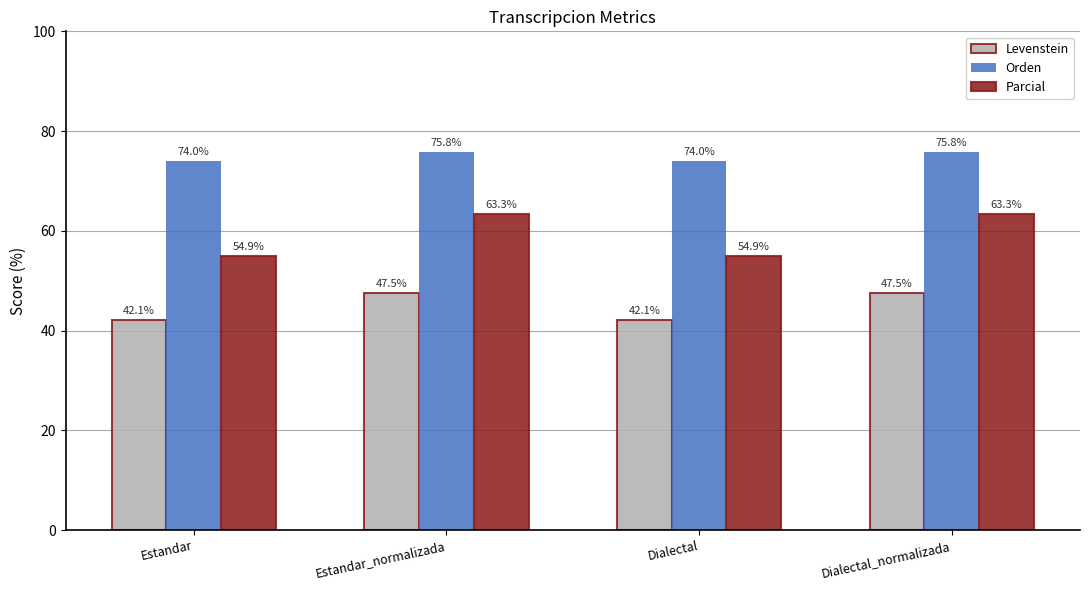

What is the lowest value of the Levenstein series?

42.1